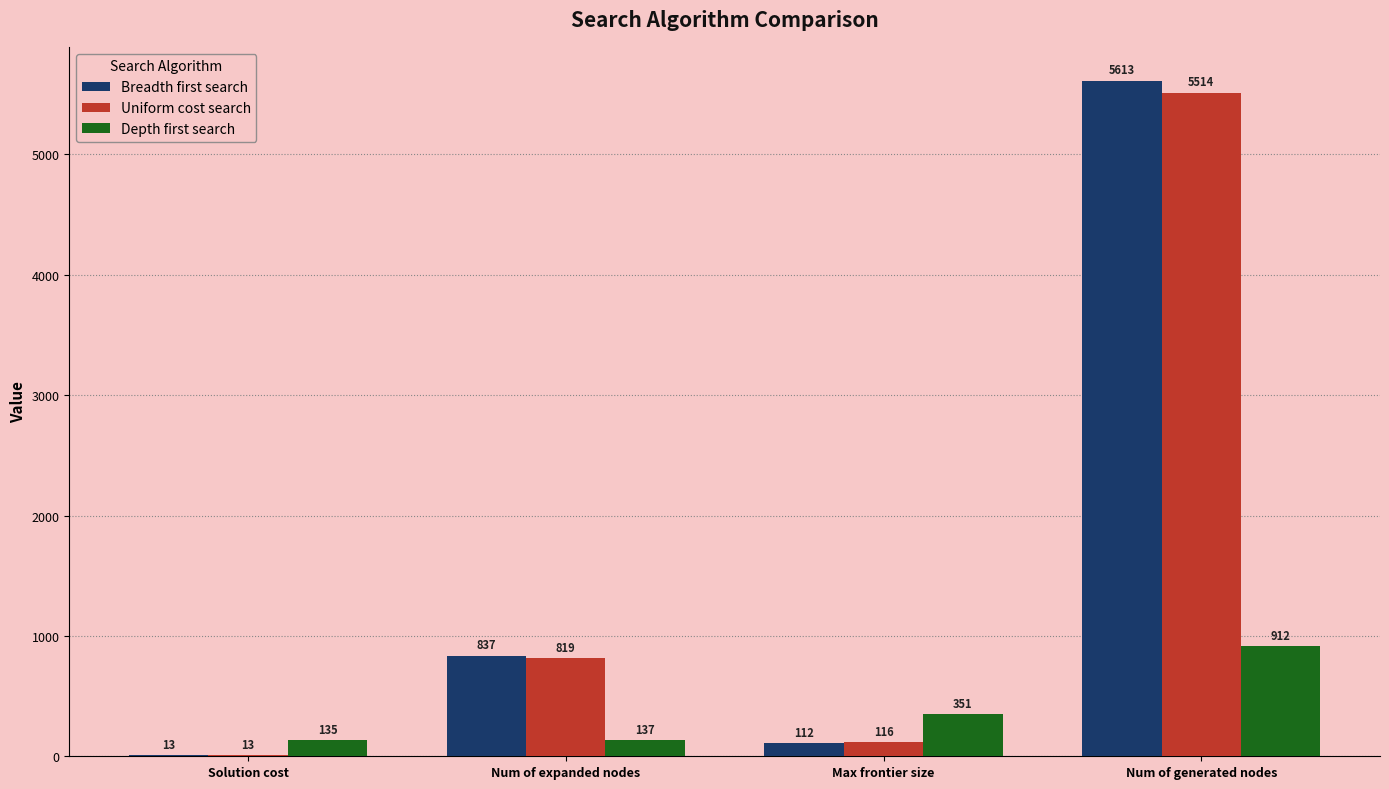

Is it true that Depth first search equals 351 at Max frontier size?

True